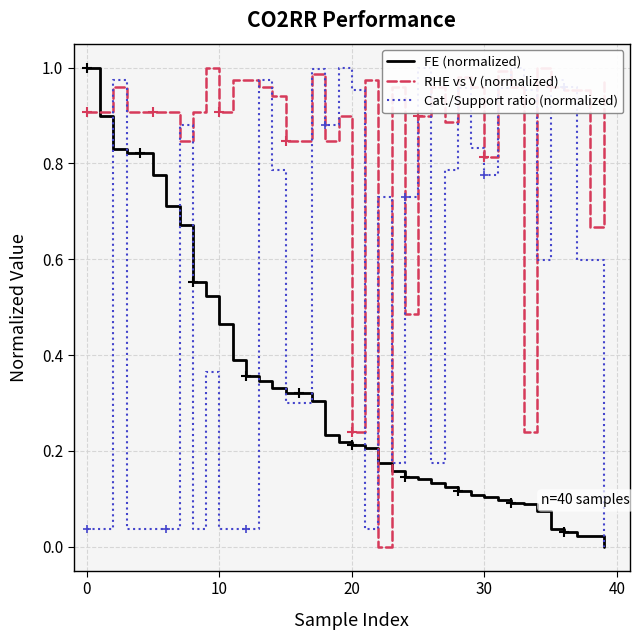

Between 39 and 20, which is larger?

20